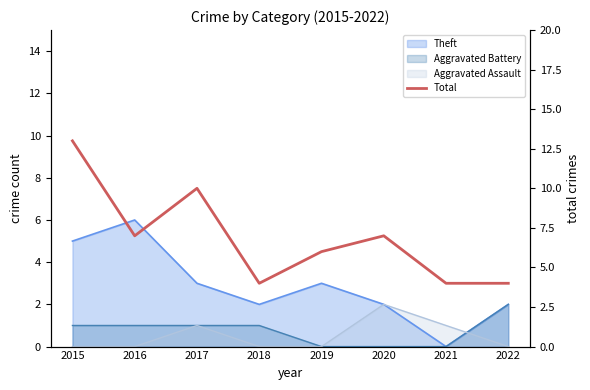

Does the chart have visible grid lines?

No